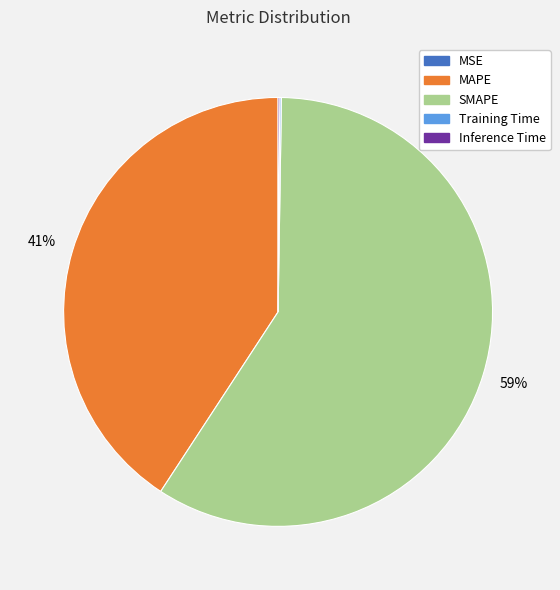

Does SMAPE account for over 50% of the chart?

Yes